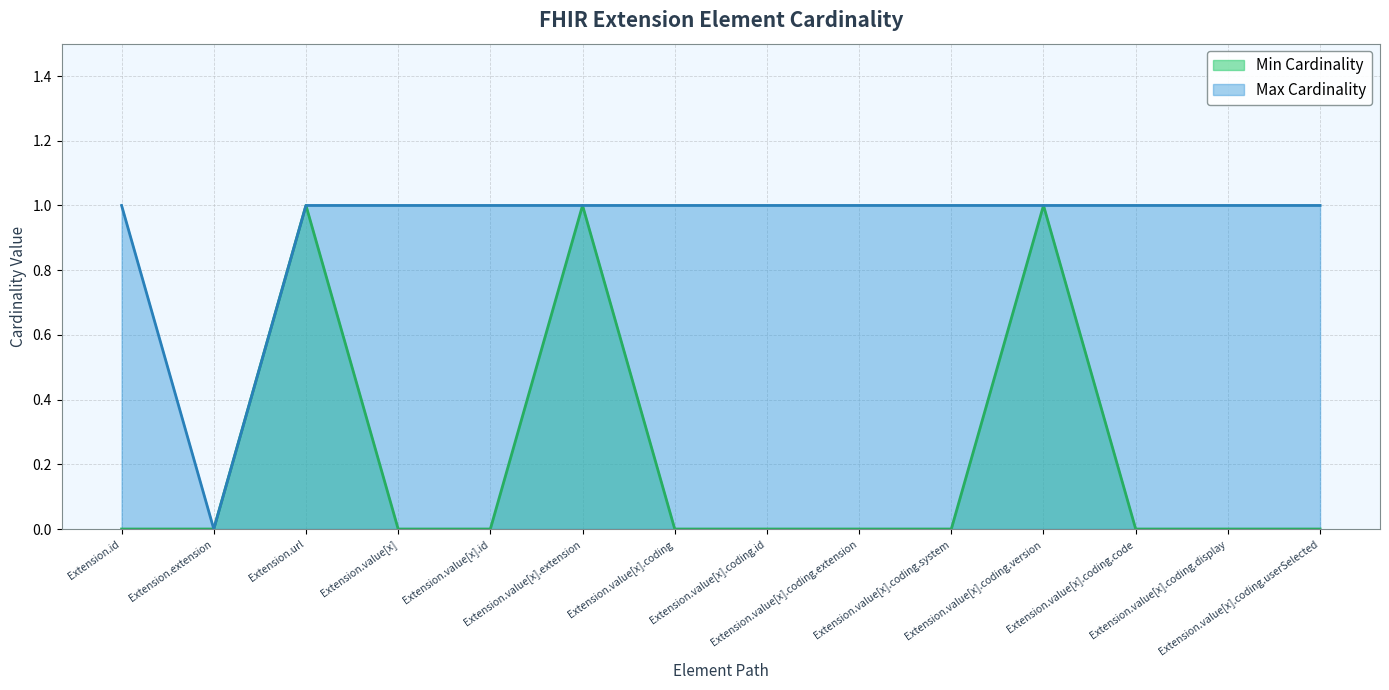

How many positive values does the Min Cardinality series have?

3